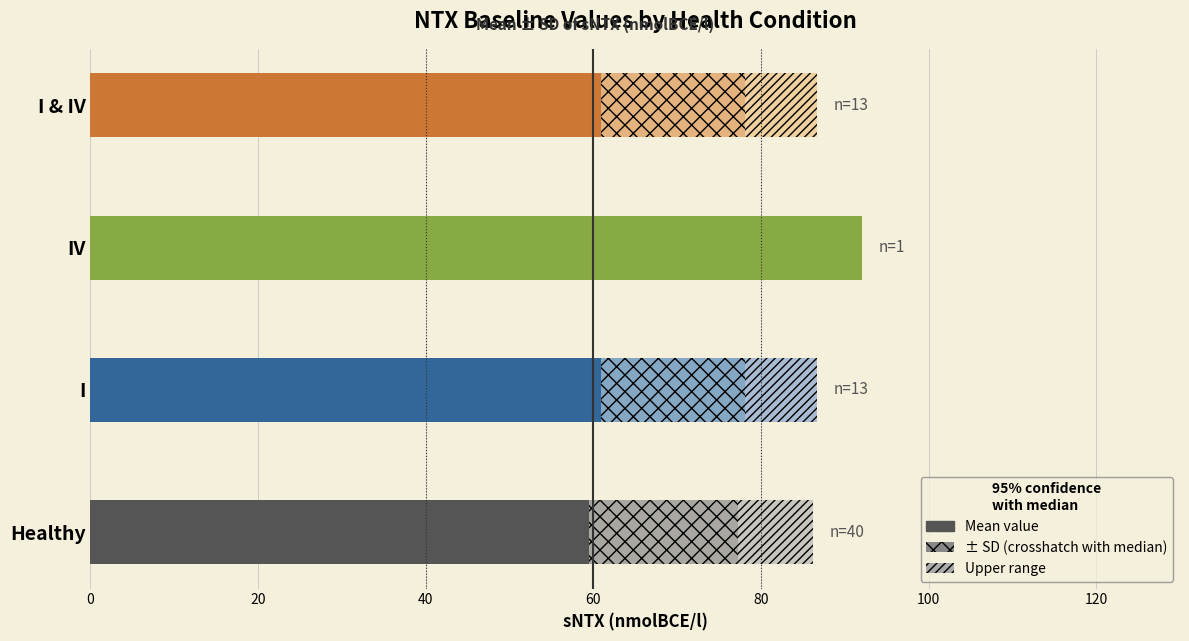

What is the total value across all series at I & IV?

86.7